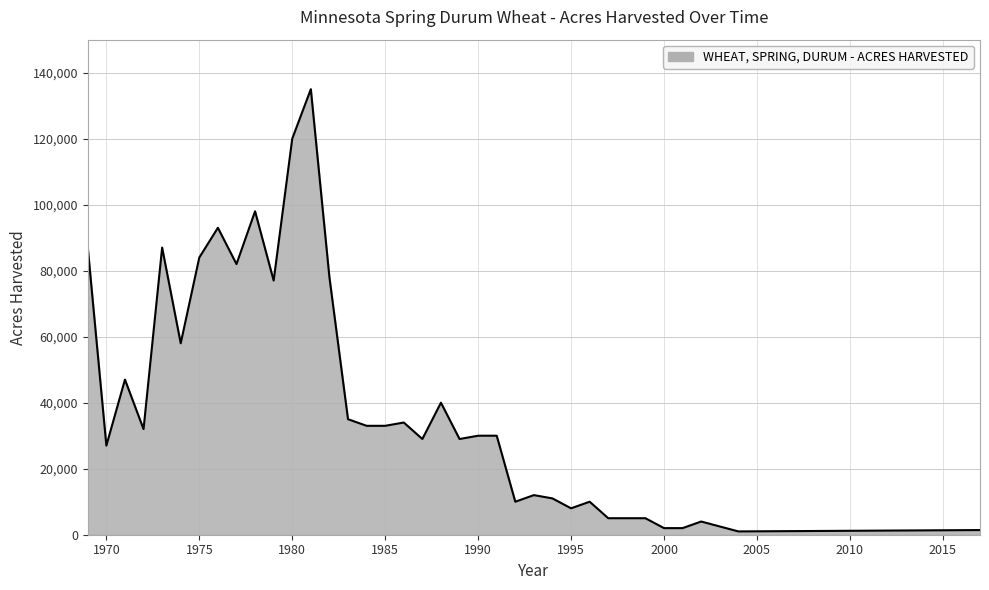

What is the maximum value shown in the chart?

135000